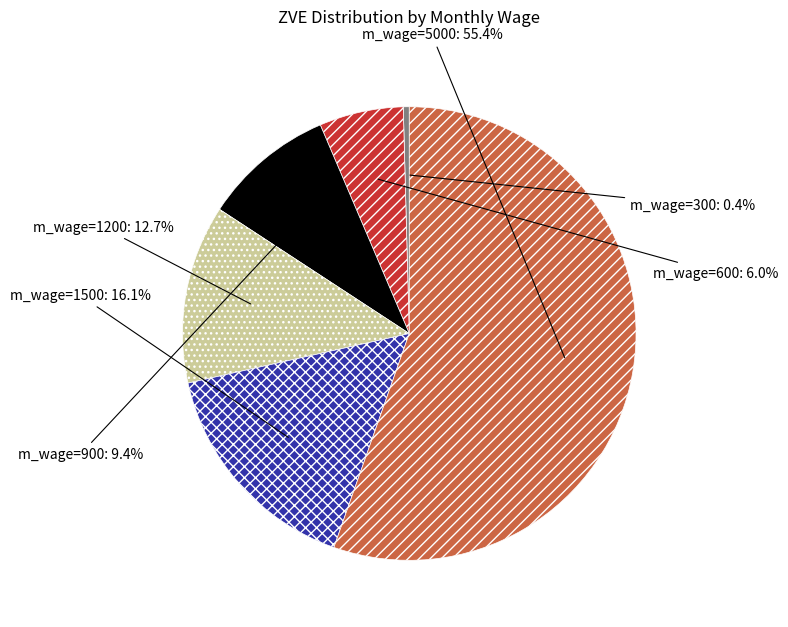

Does any single category account for the majority?

Yes